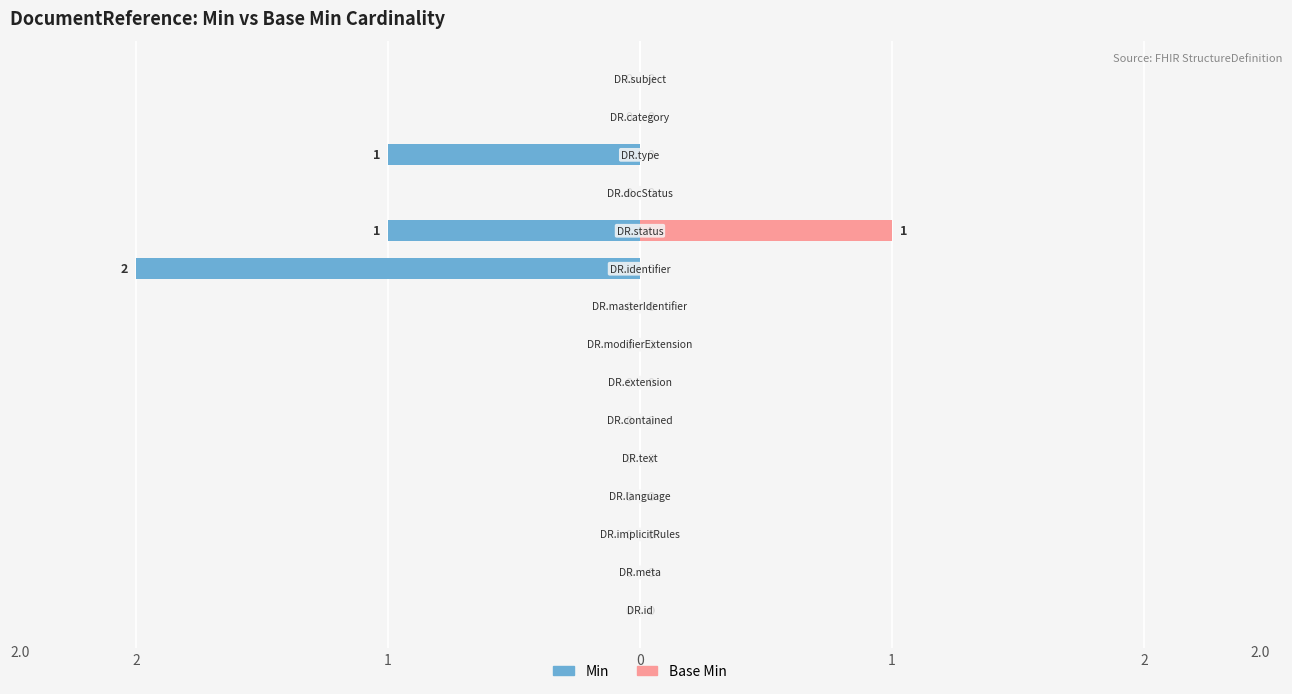

At which label is Min closest to 1?

DocumentReference.status